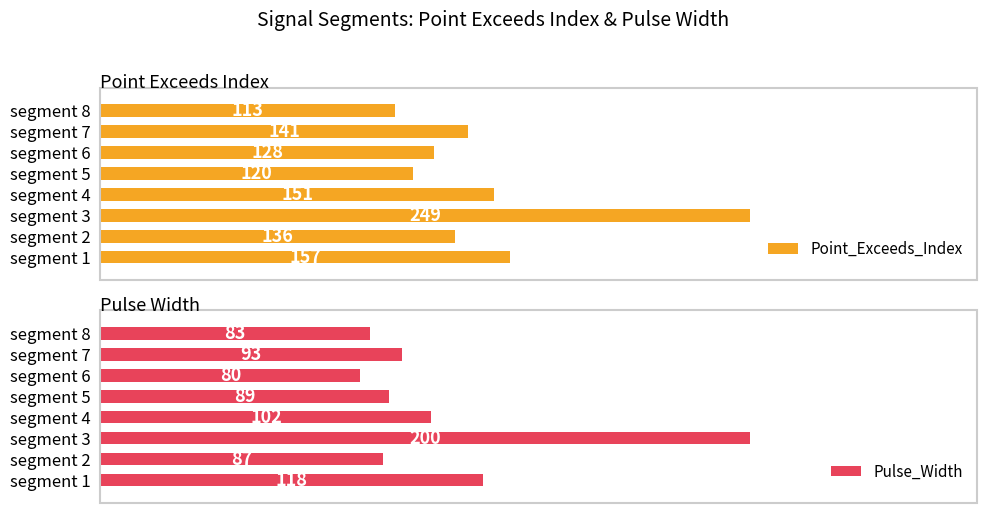

Where is Point_Exceeds_Index nearest to the value 181?

segment 1